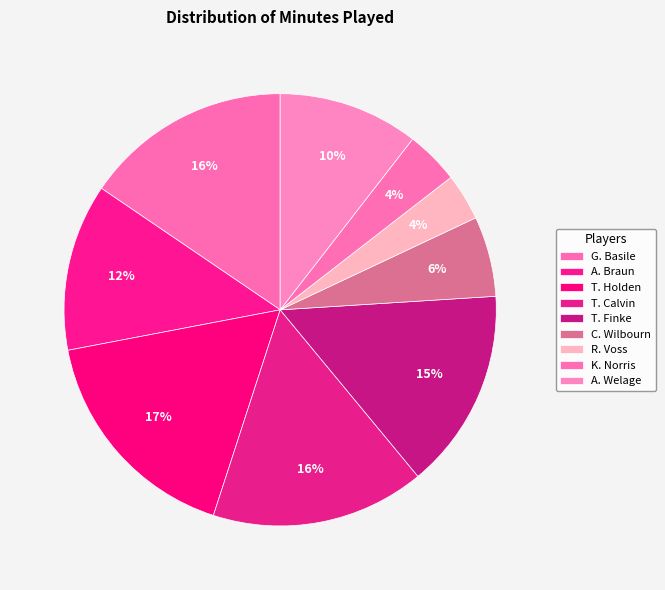

Count the number of slices in the pie.

9